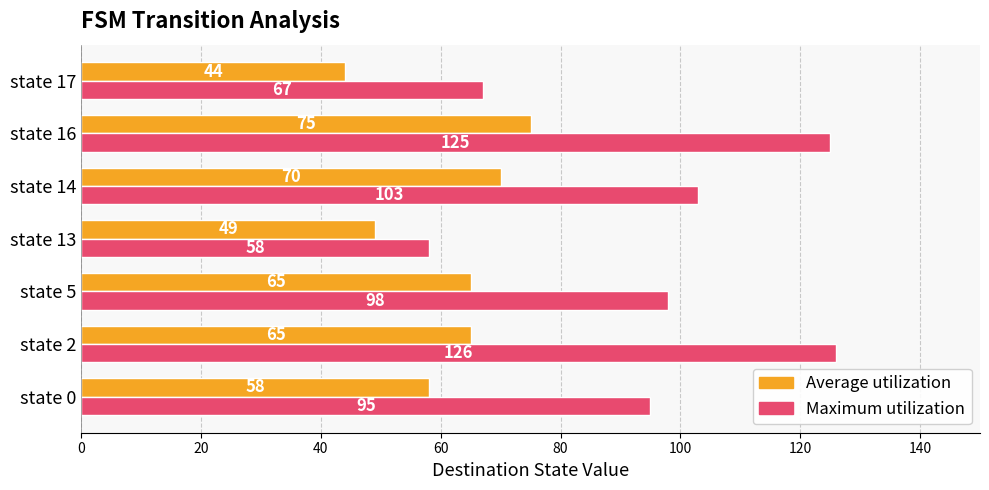

Which series has the widest spread of values?

Maximum utilization